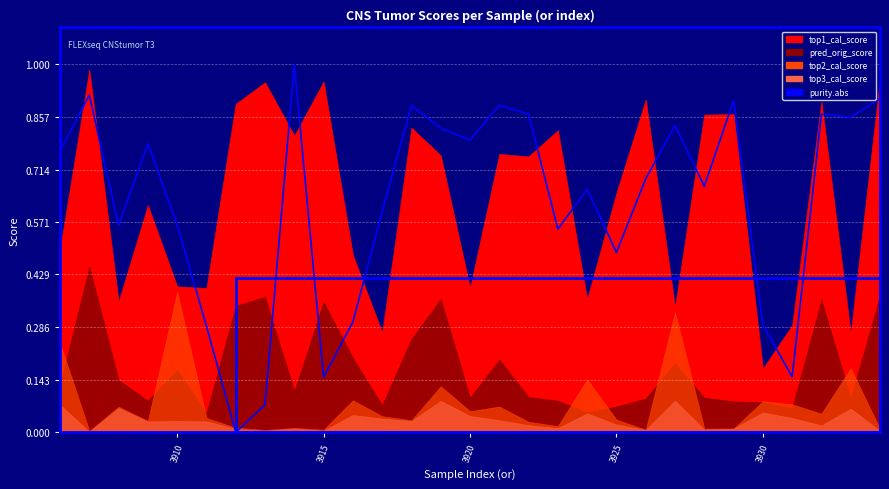

List the series in order of their peak value, highest first.

purity.abs, top1_cal_score, pred_orig_score, top2_cal_score, top3_cal_score